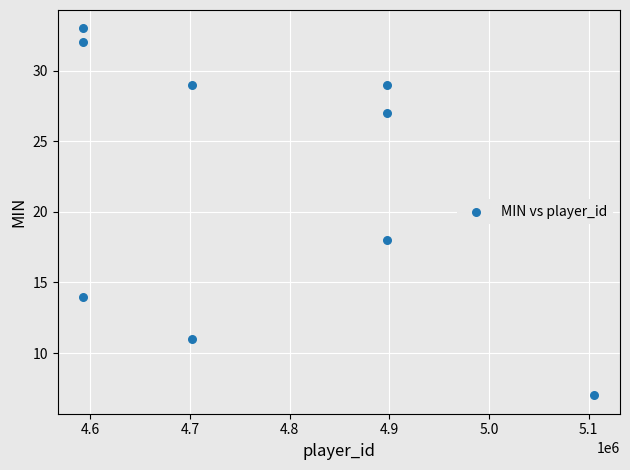

What Y value in the scatter plot is closest to 20?

18